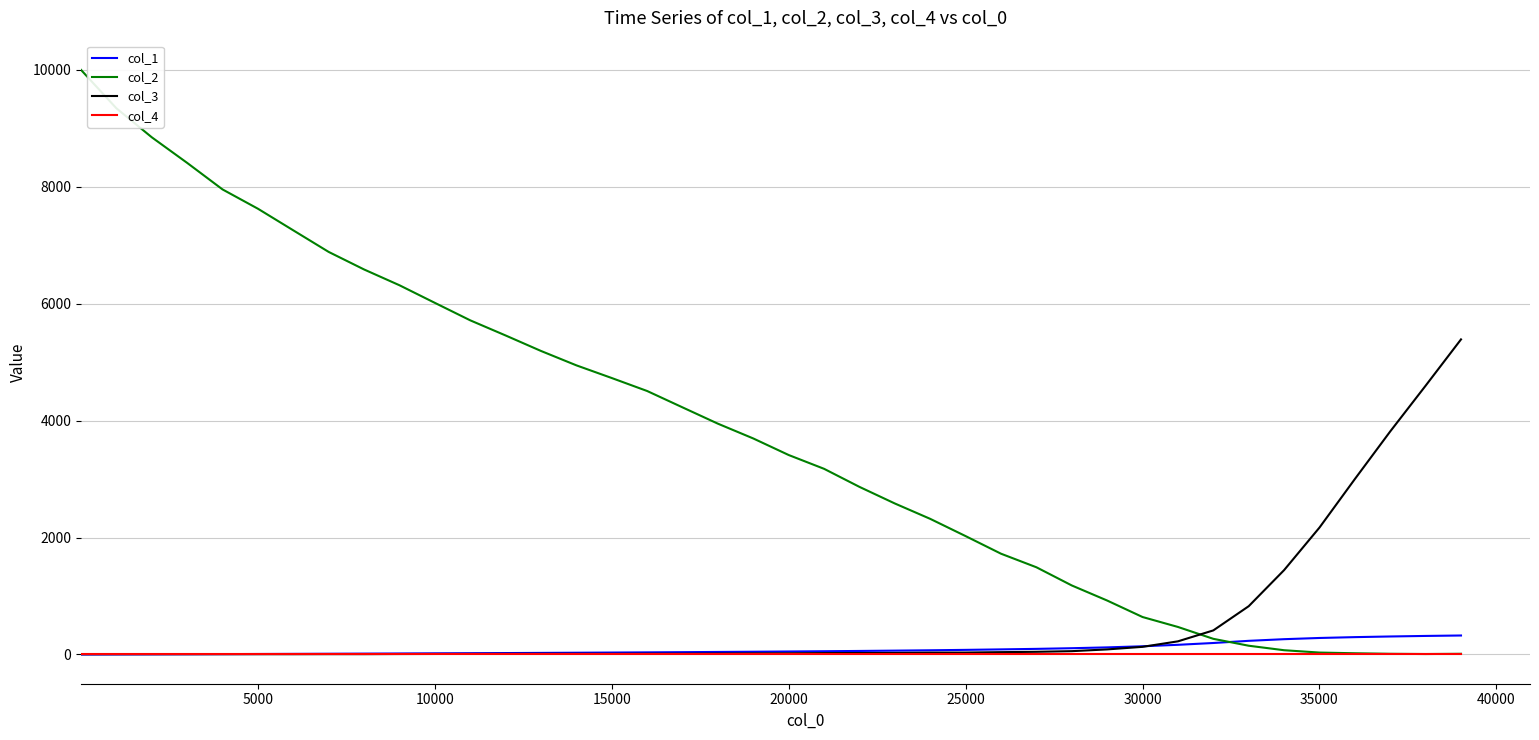

What is the difference between the maximum and minimum values in the col_1 series?

325.0